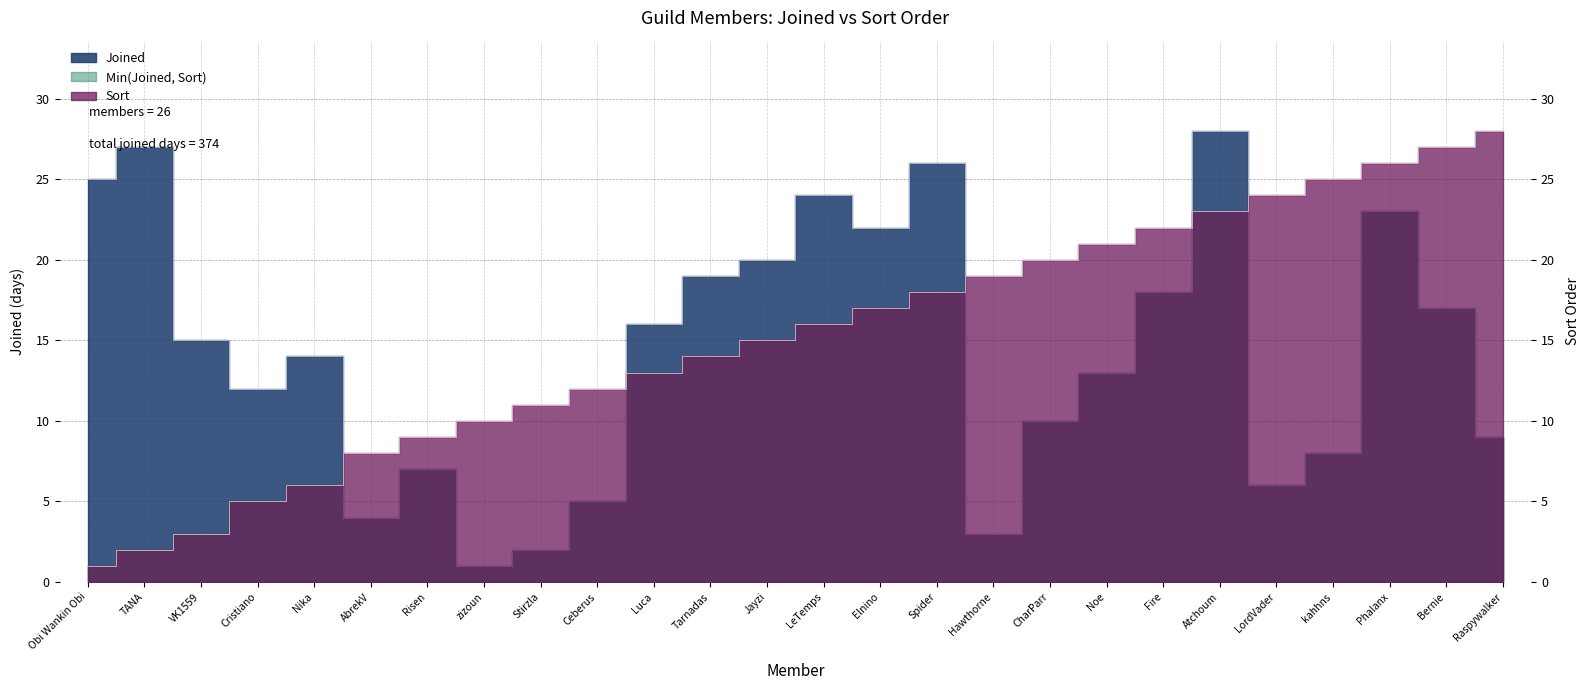

Between Ceberus and Bernie, which is larger?

Bernie